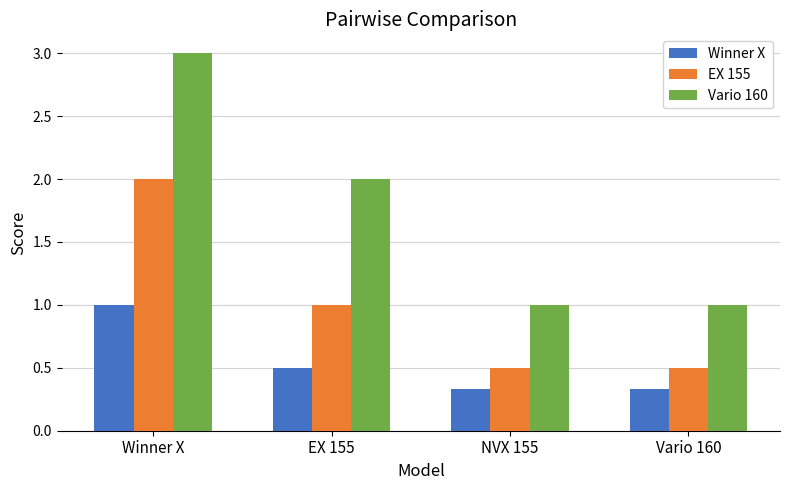

What is the maximum value shown in the chart?

3.0